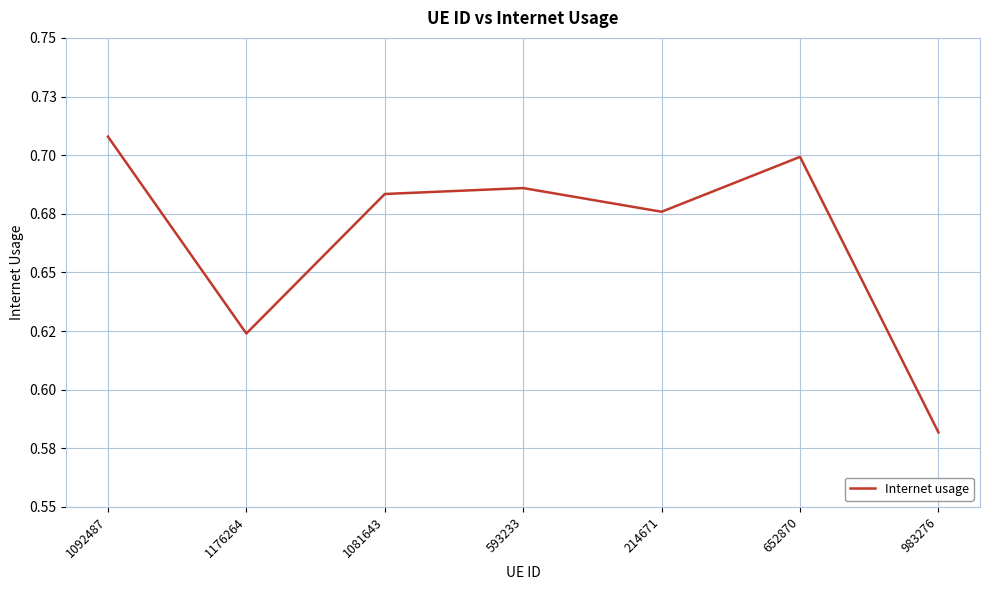

What is the label of the 3rd point from the left?

1081643